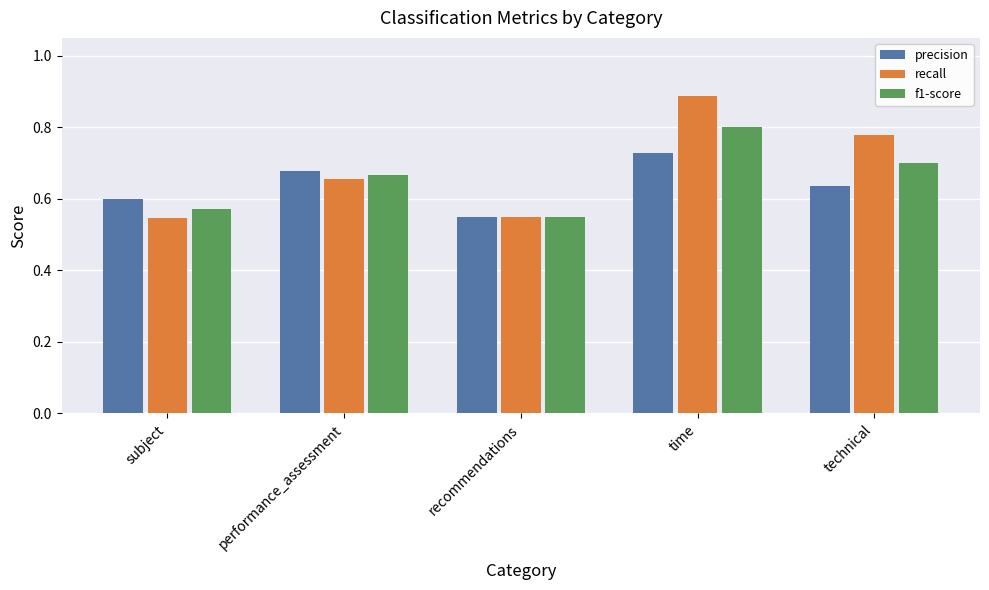

How many groups of bars are there?

5